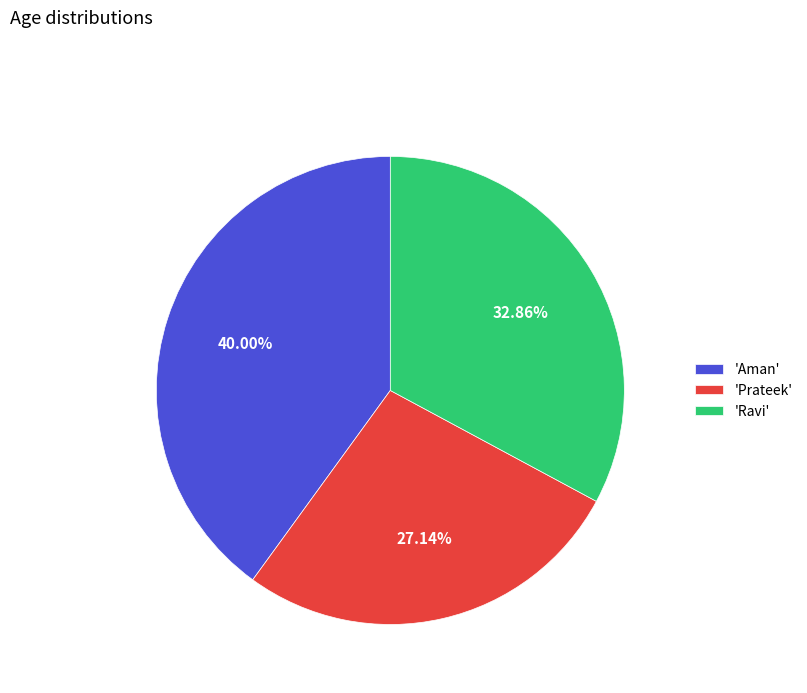

How many slices are in this pie chart?

3